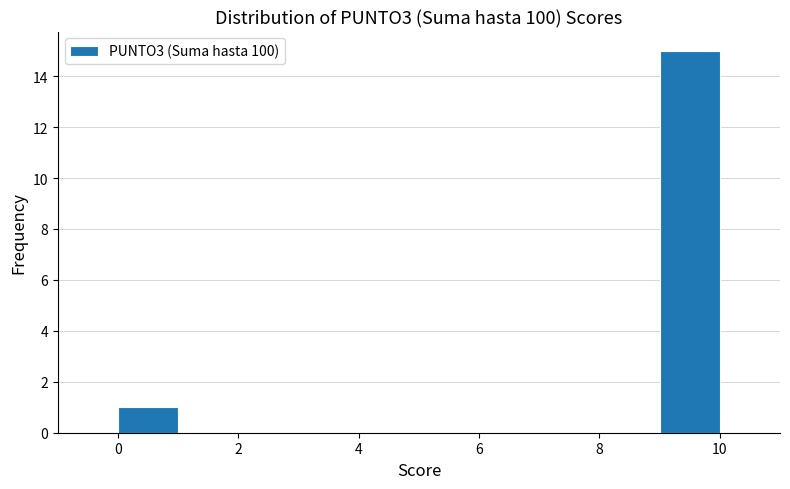

Reading left to right, list every bar in this chart as the range it spans on the x-axis followed by its height. The values are not printed on the chart, so give them approximately, as read against the axis.

0 to 1: 1
1 to 2: 0
2 to 3: 0
3 to 4: 0
4 to 5: 0
5 to 6: 0
6 to 7: 0
7 to 8: 0
8 to 9: 0
9 to 10: 15